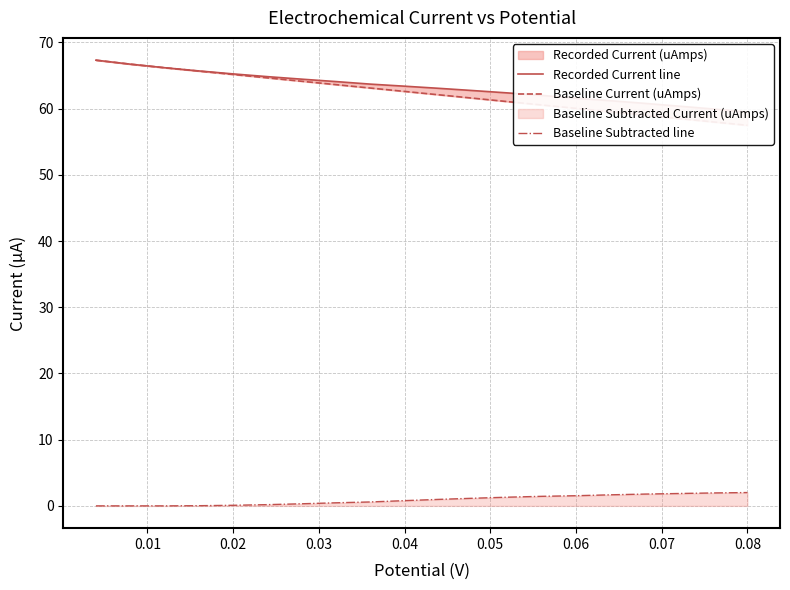

Reading left to right, list all the values displayed in this chart.

Recorded Current line: 67.3	66.7	66.2	65.7	65.2	64.8	64.4	64.1	63.7	63.4	63.1	62.7	62.4	62.0	61.6	61.2	60.8	60.4	59.9	59.5
Baseline Current (uAmps): 67.3	66.7	66.2	65.7	65.1	64.6	64.1	63.6	63.1	62.6	62.1	61.6	61.1	60.5	60.0	59.5	59.0	58.5	58.0	57.5
Baseline Subtracted line: 0.0	0.0	0.0	0.0	0.1	0.2	0.3	0.5	0.6	0.8	1.0	1.2	1.3	1.4	1.5	1.7	1.8	1.9	2.0	2.0